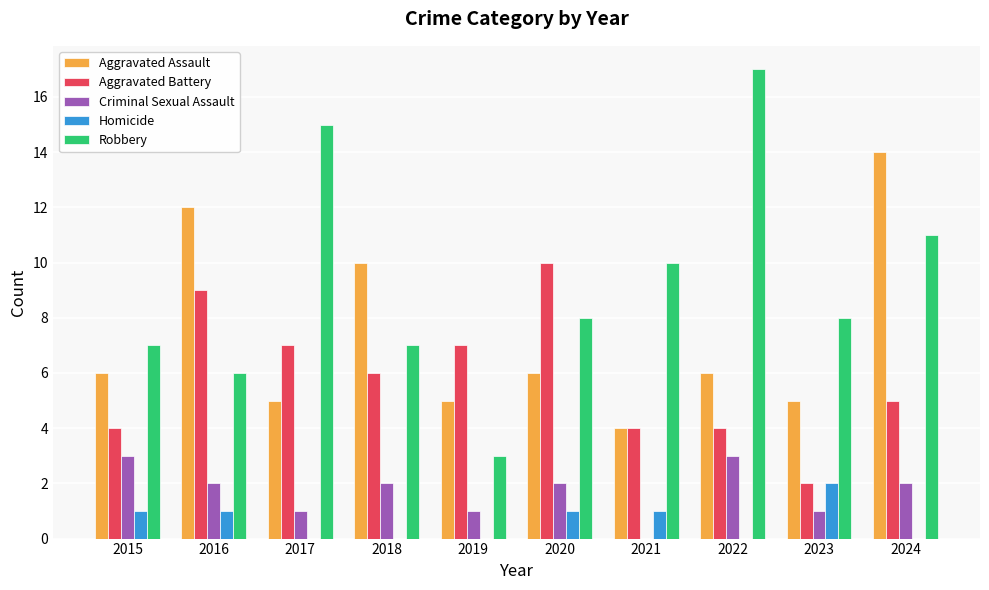

Which category has the highest value in the Robbery series?

2022